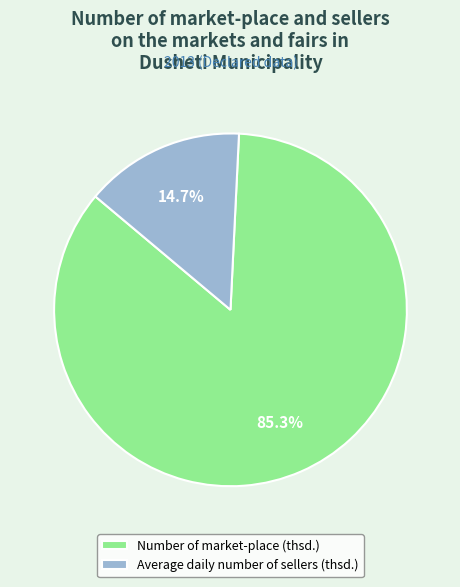

To the nearest percent, what portion does Average daily number of sellers (thsd.) represent?

15%